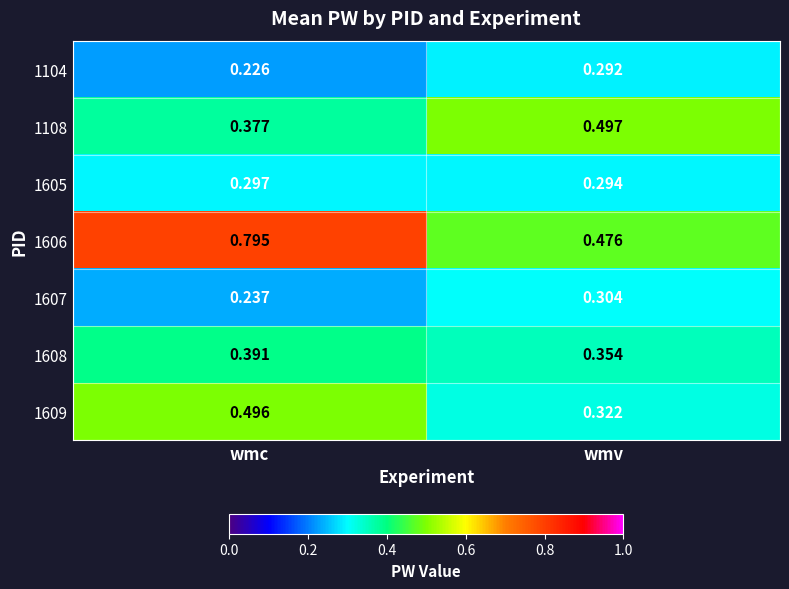

At which label is 1104 closest to 0?

wmc